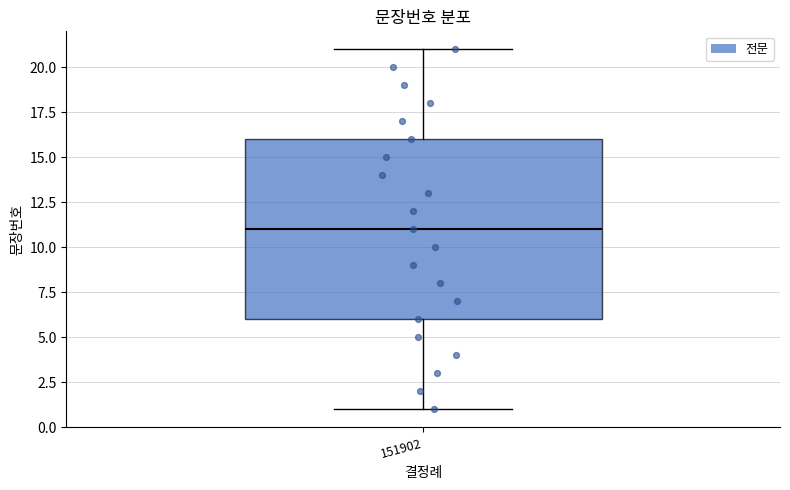

Transcribe this box plot: give where the median line is, the range the box spans, and where the two whiskers end, as read against the y-axis. The values are not printed on the chart, so give them approximately, as read against the axis.

median 11, box 6 to 16, whiskers 1 to 21